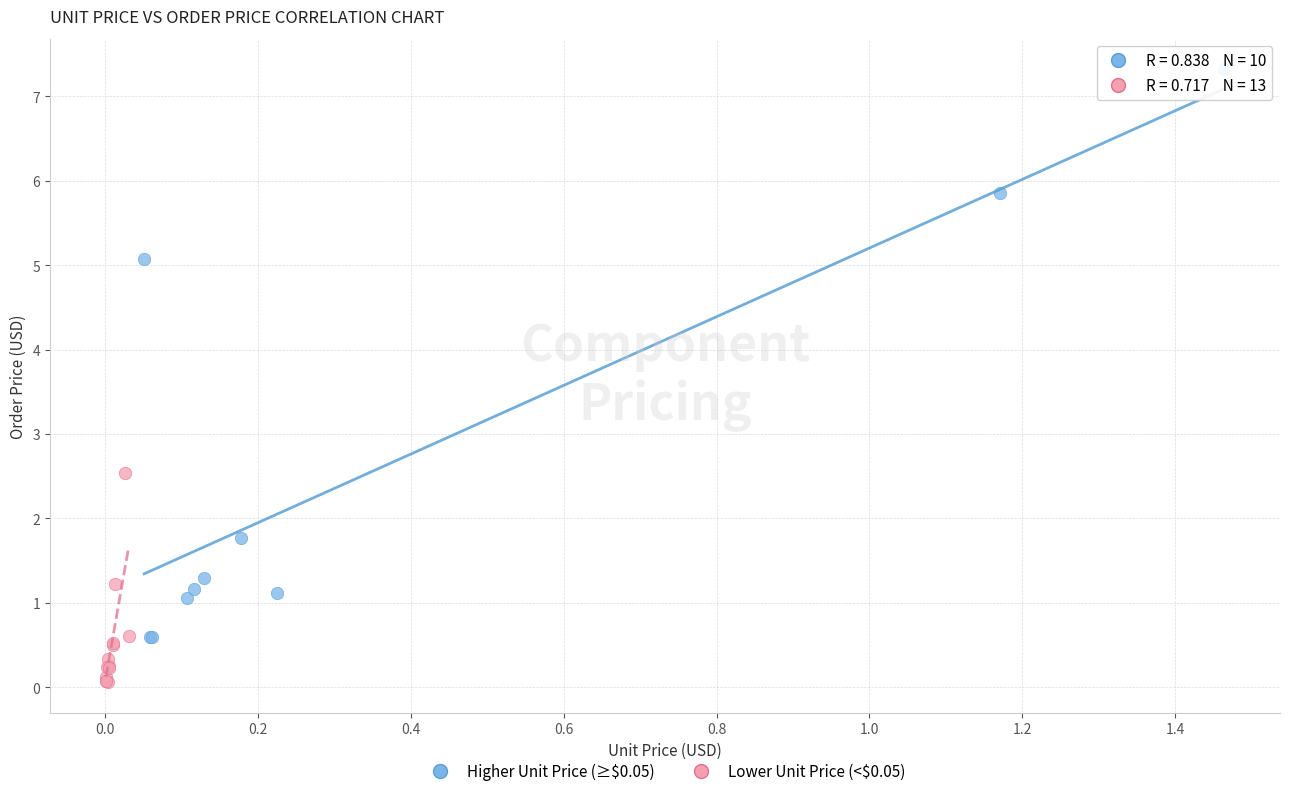

Which series contains the lowest Y value?

Lower Unit Price (<$0.05)